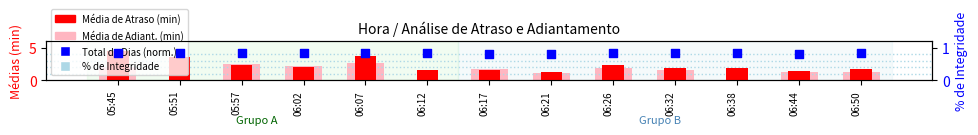

At which category is the sum across all series the highest?

05:45